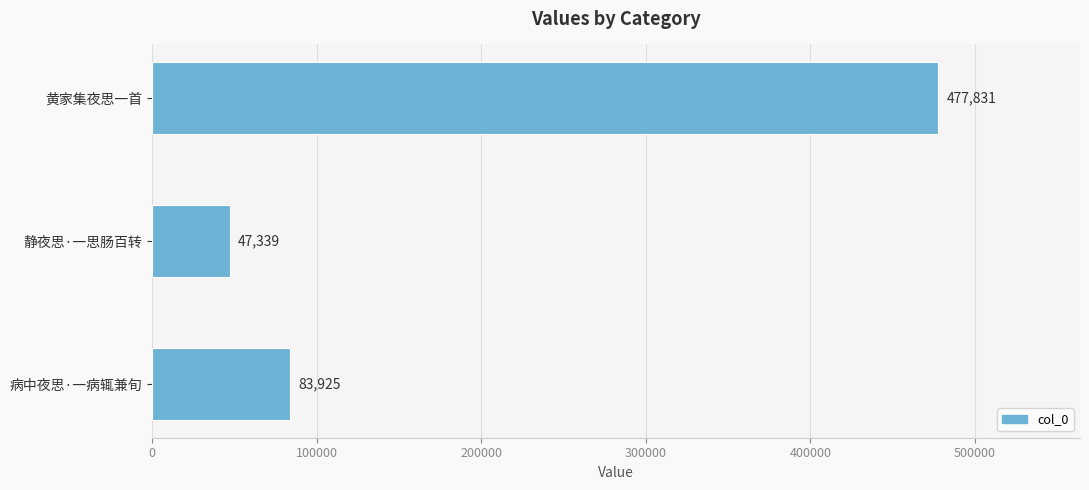

What is the difference between the maximum and minimum values?

430492